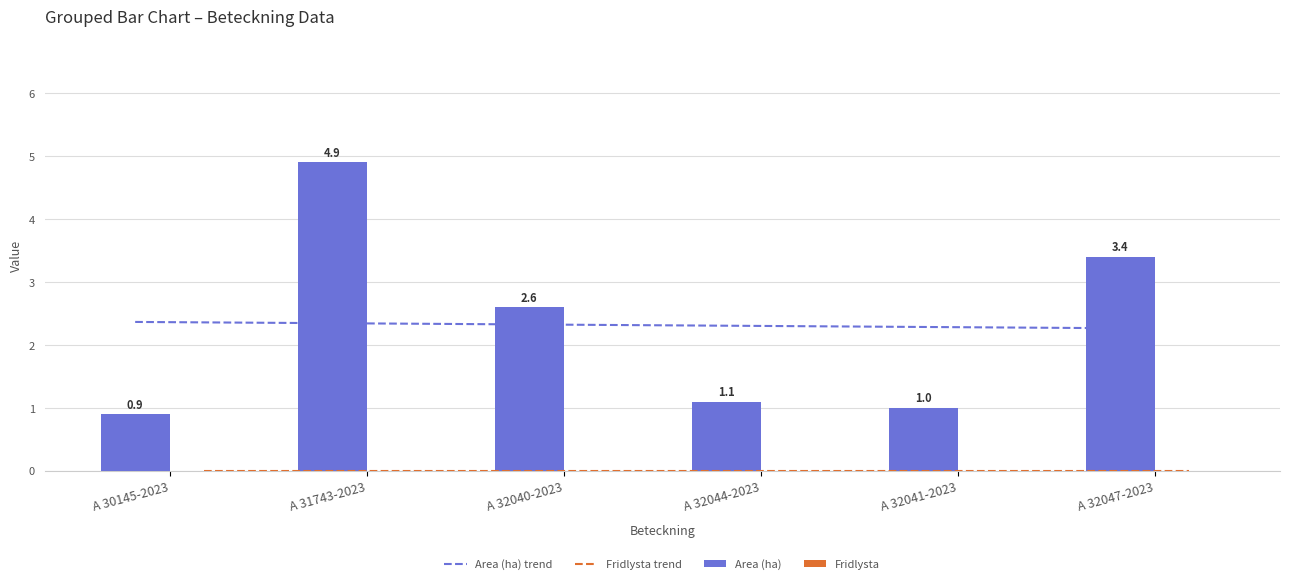

What is the total value across all series at A 30145-2023?

0.9